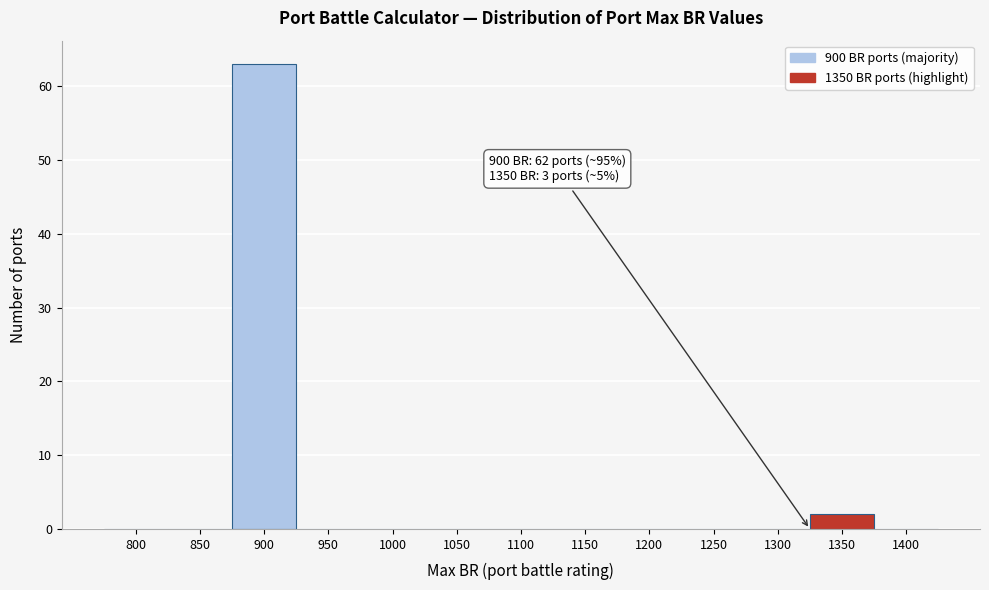

Reading left to right, extract all data points from this chart.

800=0	850=0	900=63	950=0	1000=0	1050=0	1100=0	1150=0	1200=0	1250=0	1300=0	1350=2	1400=0